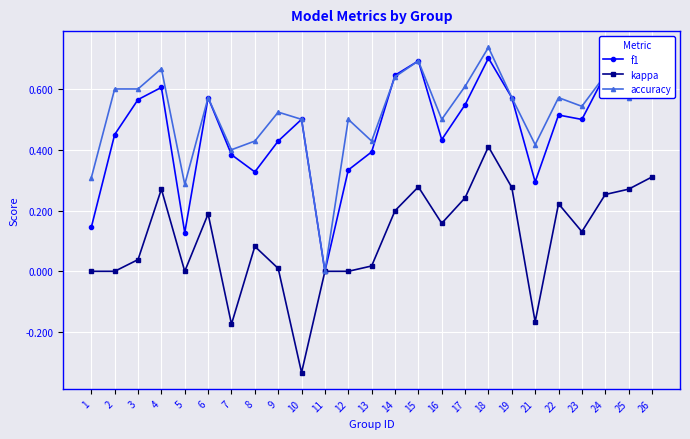

How many distinct data groups are displayed?

3